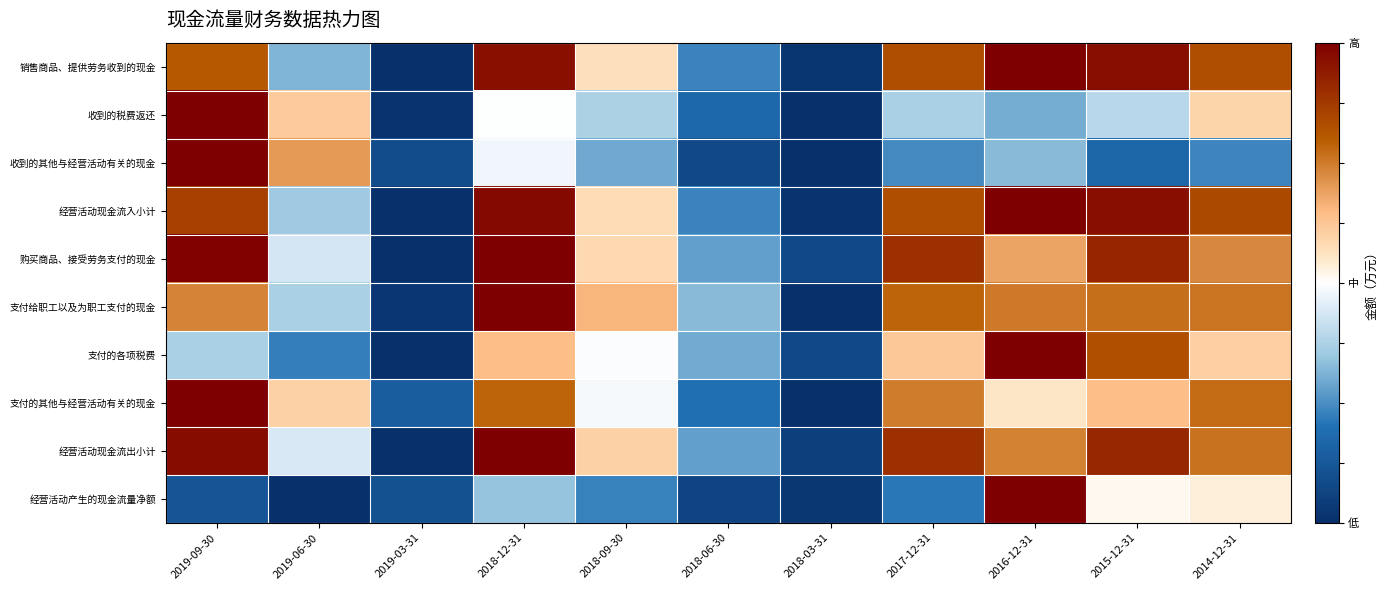

Between 2019-03-31 and 2017-12-31, which is larger?

2017-12-31